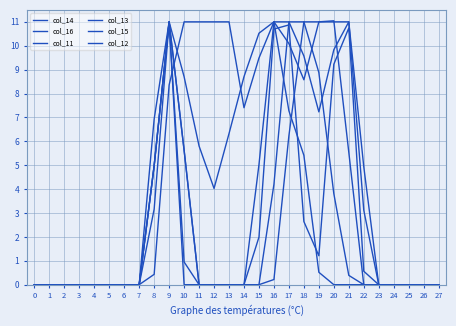

Reading right to left, list all the values displayed in this chart.

col_14: 0.0	0.0	0.0	0.0	0.0	0.0	5.5	11.0	11.0	8.6	10.1	11.0	5.0	0.0	0.0	0.0	0.0	5.6	11.0	5.0	0.0	0.0	0.0	0.0	0.0	0.0	0.0	0.0
col_16: 0.0	0.0	0.0	0.0	0.0	0.0	0.0	0.0	0.5	5.4	7.3	11.0	9.5	7.4	11.0	11.0	11.0	11.0	8.4	0.4	0.0	0.0	0.0	0.0	0.0	0.0	0.0	0.0
col_11: 0.0	0.0	0.0	0.0	0.0	3.1	11.0	11.0	11.0	11.0	6.2	0.2	0.0	0.0	0.0	0.0	0.0	1.0	11.0	3.2	0.0	0.0	0.0	0.0	0.0	0.0	0.0	0.0
col_13: 0.0	0.0	0.0	0.0	0.0	0.6	10.7	9.2	1.2	2.6	10.9	10.7	2.0	0.0	0.0	0.0	0.0	0.0	11.0	6.9	0.0	0.0	0.0	0.0	0.0	0.0	0.0	0.0
col_15: 0.0	0.0	0.0	0.0	0.0	0.0	0.4	3.8	8.9	11.0	11.0	11.0	10.5	8.7	6.3	4.0	5.8	8.7	11.0	5.0	0.0	0.0	0.0	0.0	0.0	0.0	0.0	0.0
col_12: 0.0	0.0	0.0	0.0	0.0	4.9	11.0	9.8	7.2	9.6	11.0	4.2	0.0	0.0	0.0	0.0	0.0	5.6	11.0	5.0	0.0	0.0	0.0	0.0	0.0	0.0	0.0	0.0